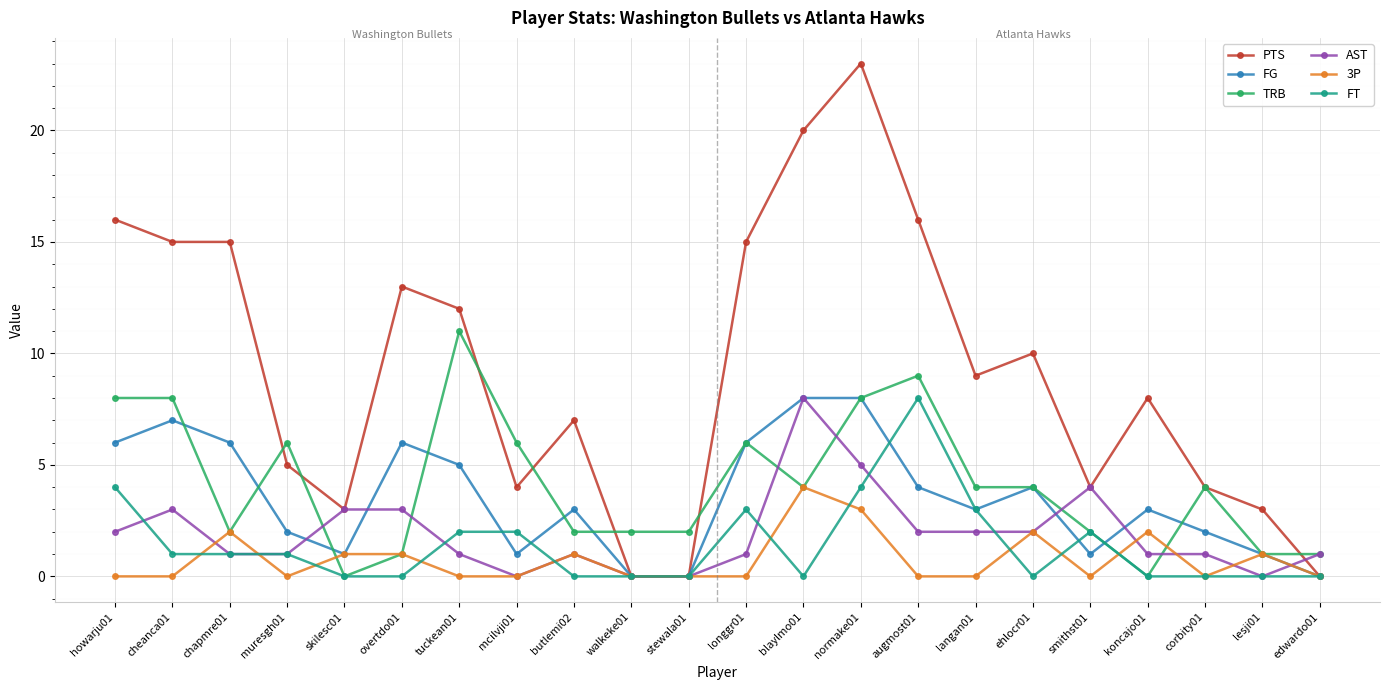

Which series ends up on top after the final intersection of AST and 3P?

AST